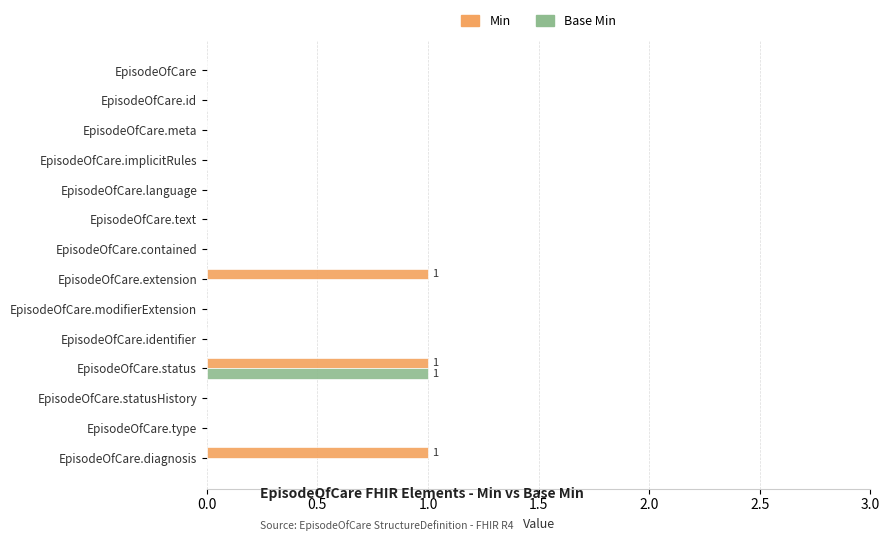

Is it true that Min equals 1 at EpisodeOfCare.status?

True